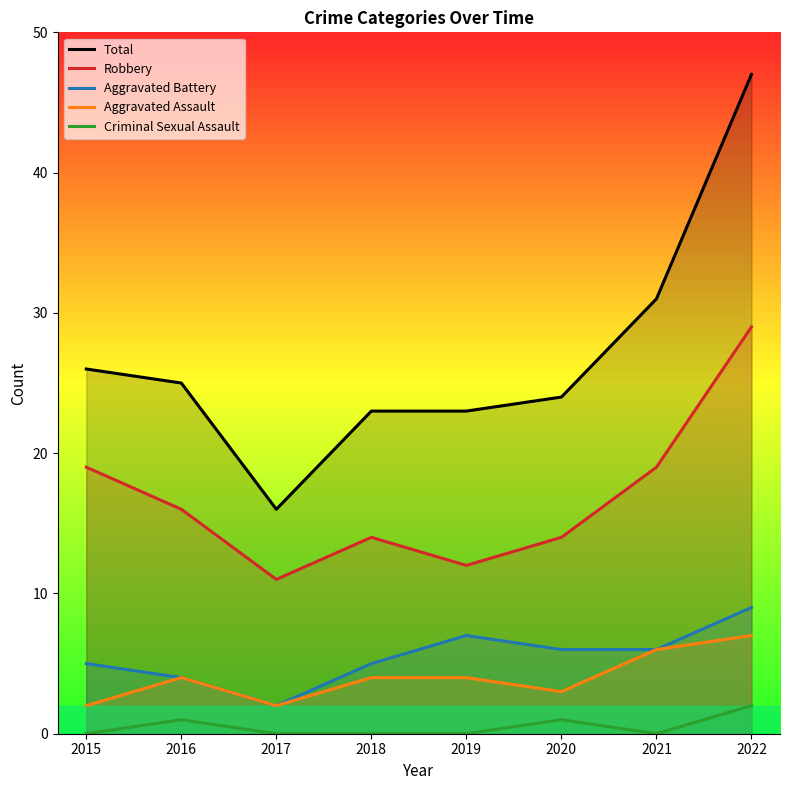

What value does the Total series have at 2018, to the nearest 5?

25